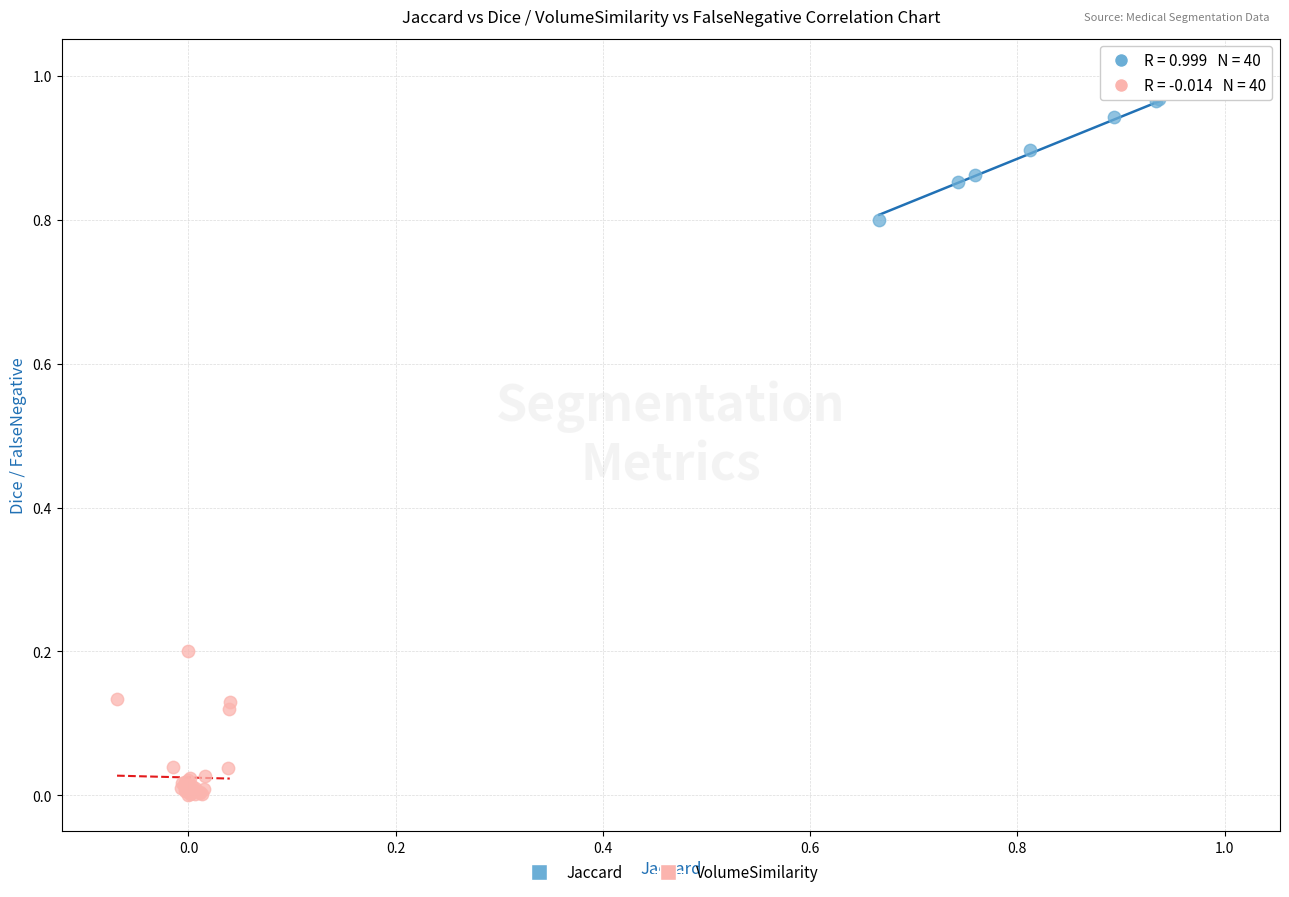

Which series reaches the minimum Y coordinate?

VolumeSimilarity